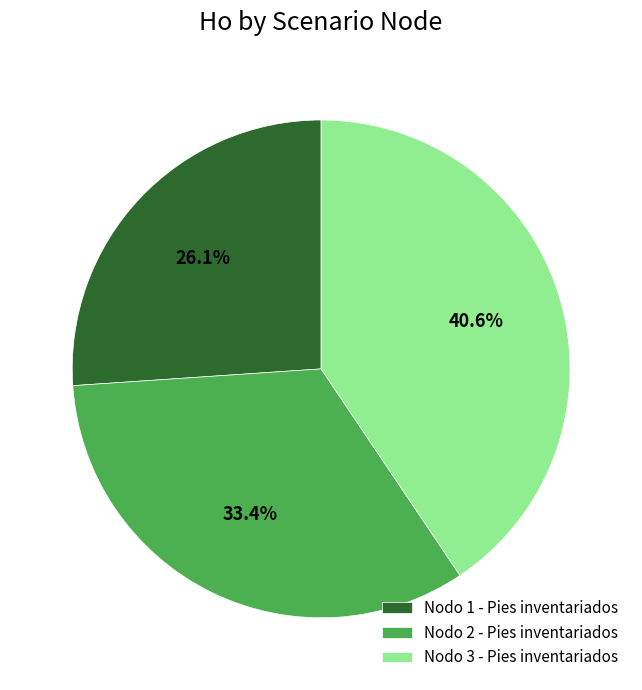

To the nearest percent, what percentage of the pie is Nodo 3 - Pies inventariados?

41%